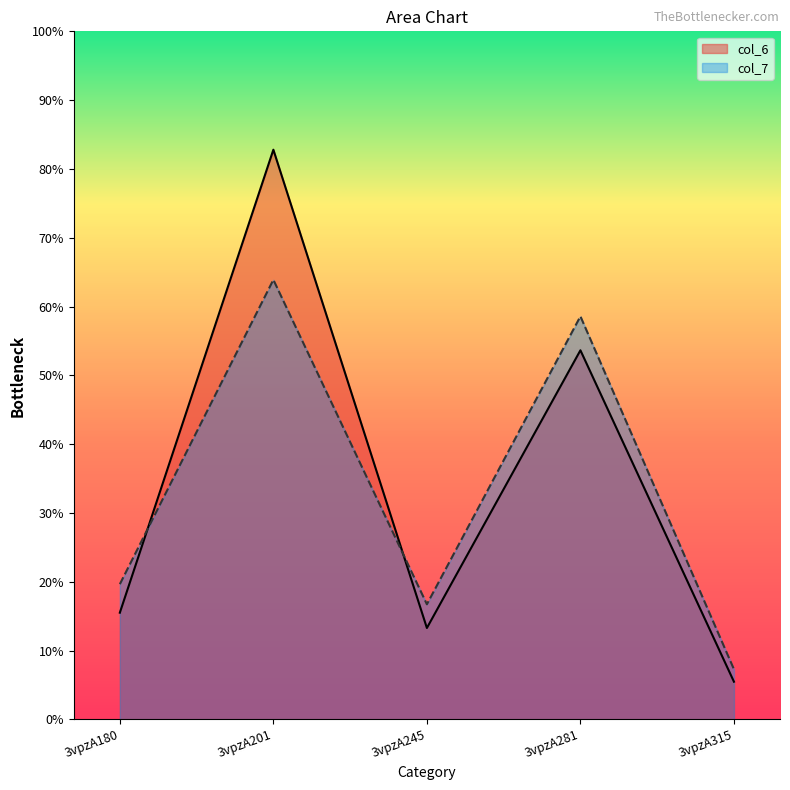

Rank the series at 3vpzA245 from lowest to highest value.

col_6, col_7